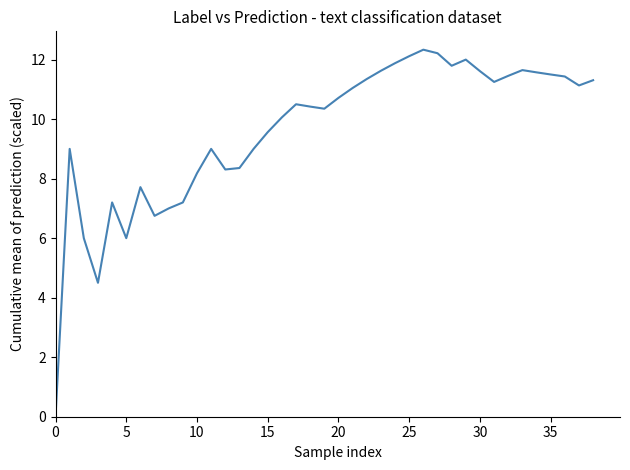

Is this an area chart (filled region under the line)?

No